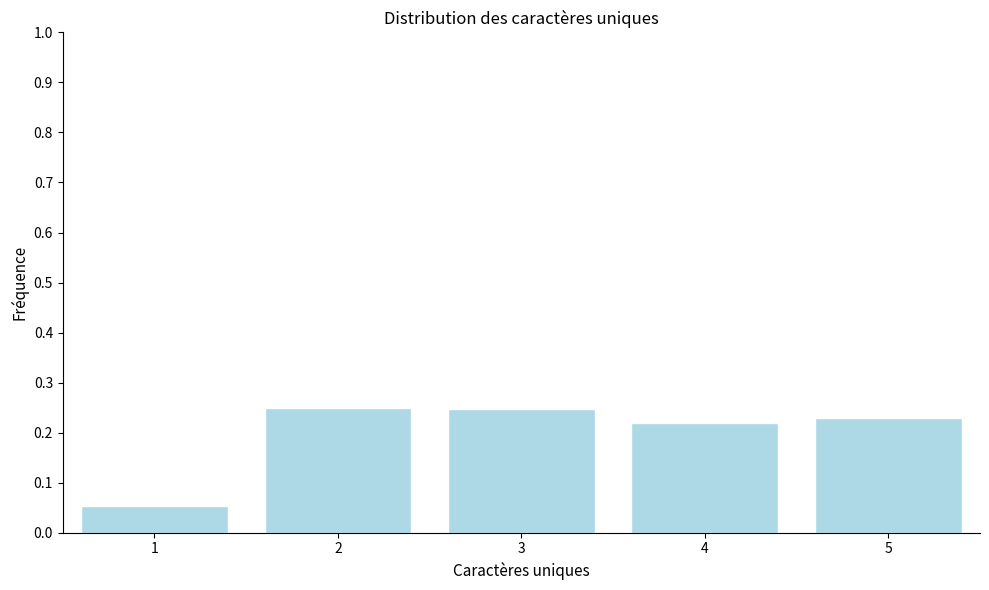

What is the sum of the values at 2 and 1?

0.3